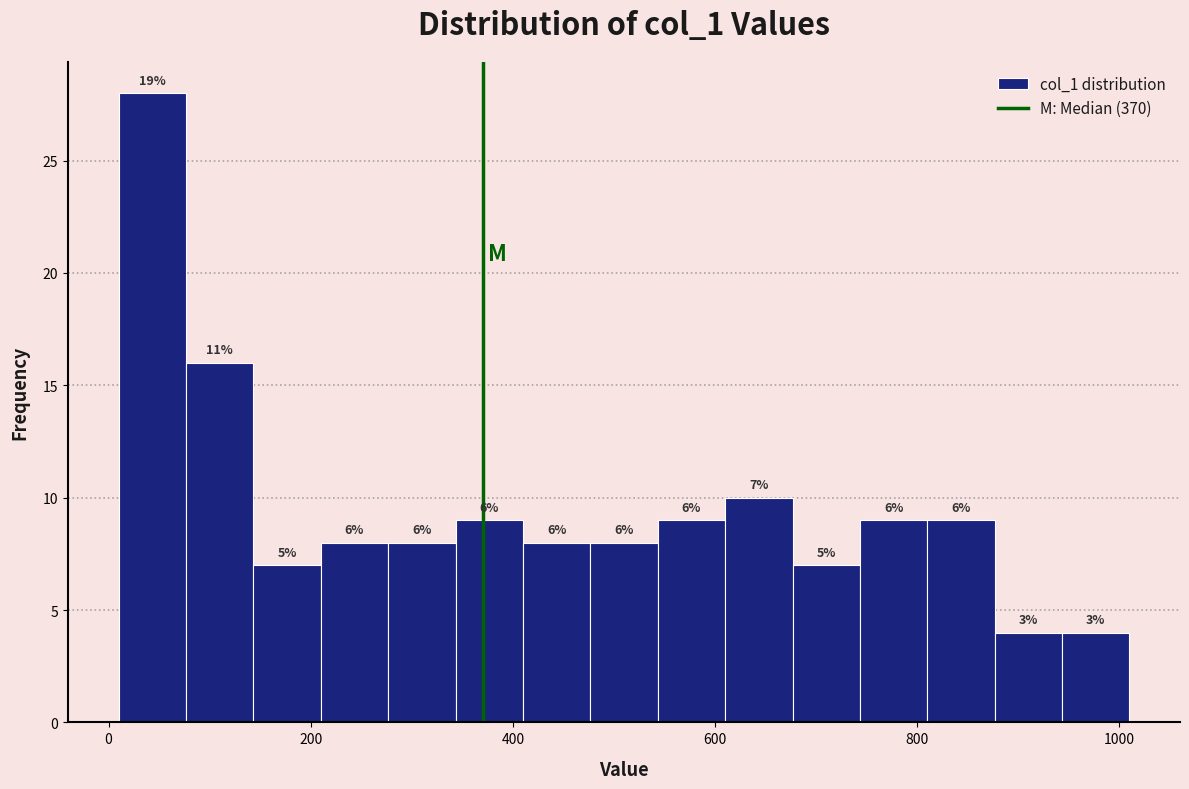

Read against the x-axis, roughly where is the centre of the tallest bar?

40